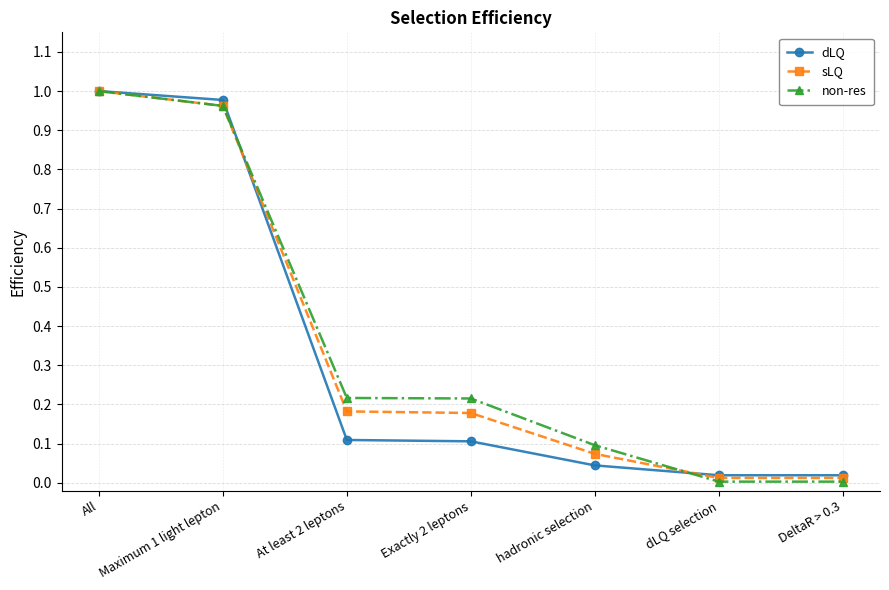

The dLQ series shows 0.0 at hadronic selection. True or false?

True